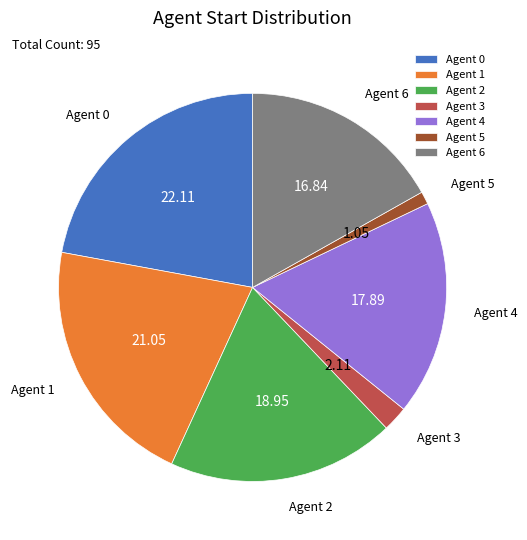

Rank the categories by value from lowest to highest.

Agent 5, Agent 3, Agent 6, Agent 4, Agent 2, Agent 1, Agent 0